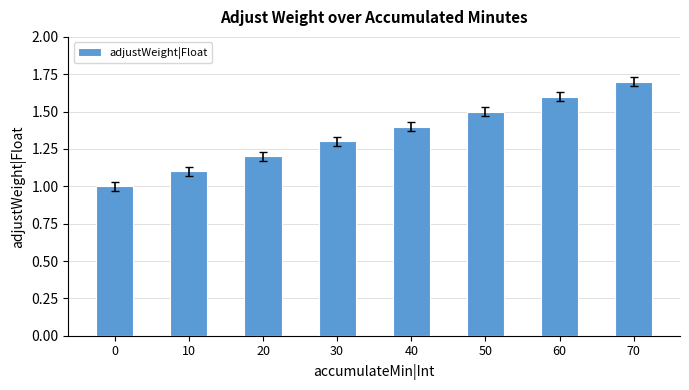

How many series are shown in this chart?

1